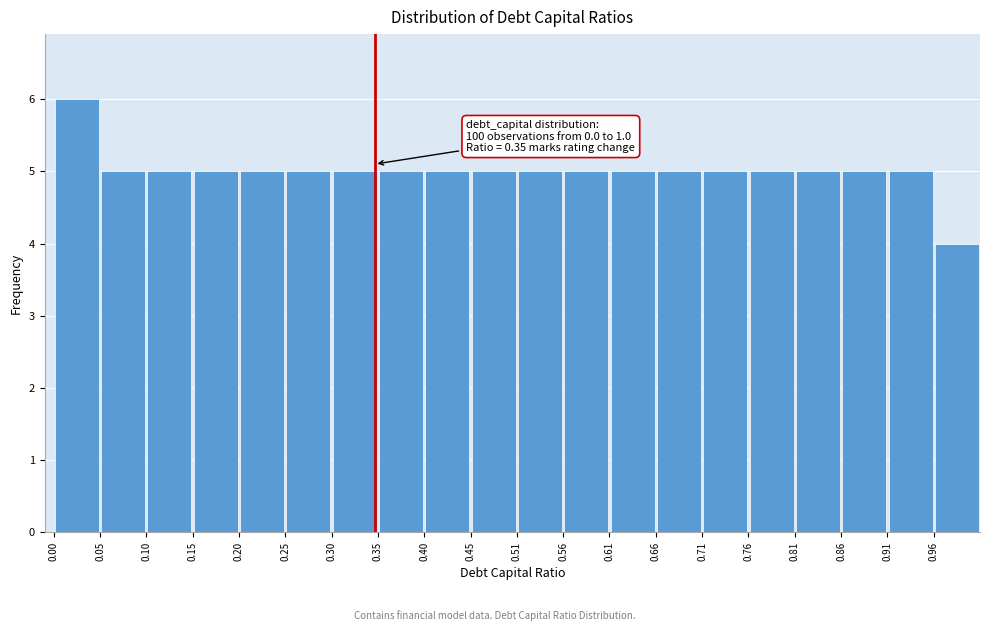

Which range on the x-axis has the tallest bar?

0.00 to 0.05